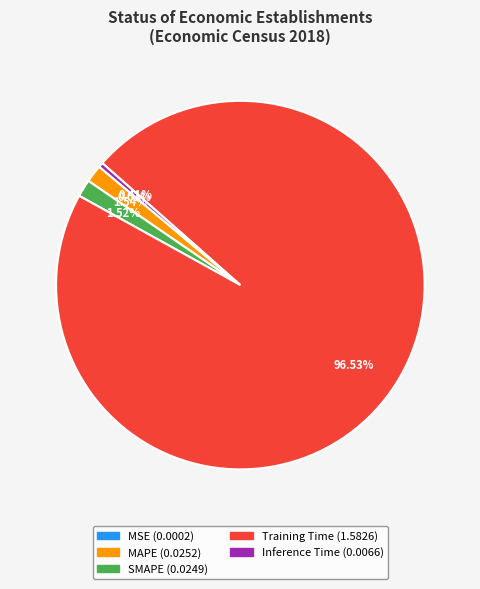

To the nearest percent, what percentage of the pie is MAPE?

2%